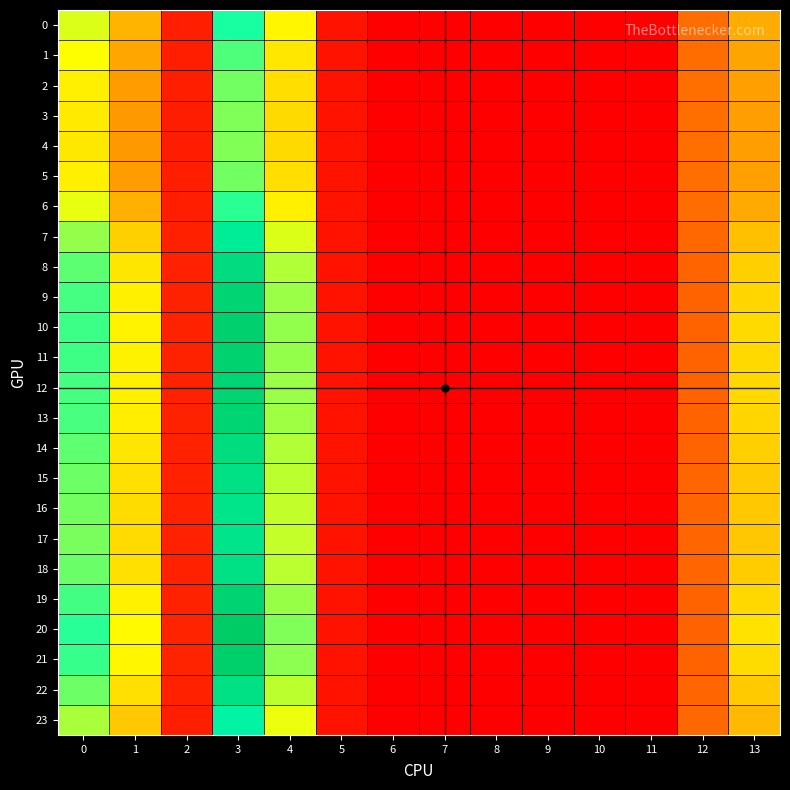

Reading left to right, transcribe all the data shown in this chart.

0: 0=22.2	1=15.8	2=3.2	3=30.1	4=20.1	5=2.0	6=0.0	7=0.0	8=0.0	9=0.0	10=0.0	11=0.0	12=10.8	13=15.2
1: 0=20.7	1=14.8	2=3.1	3=27.9	4=19.2	5=2.0	6=0.0	7=0.0	8=0.0	9=0.0	10=0.0	11=0.0	12=11.0	13=14.7
2: 0=19.8	1=14.2	2=3.1	3=26.5	4=18.6	5=2.1	6=0.0	7=0.0	8=0.0	9=0.0	10=0.0	11=0.0	12=11.0	13=14.4
3: 0=19.4	1=13.9	2=3.1	3=25.9	4=18.3	5=2.1	6=0.0	7=0.0	8=0.0	9=0.0	10=0.0	11=0.0	12=11.1	13=14.2
4: 0=19.3	1=13.9	2=3.1	3=25.8	4=18.3	5=2.1	6=0.0	7=0.0	8=0.0	9=0.0	10=0.0	11=0.0	12=11.1	13=14.2
5: 0=19.8	1=14.2	2=3.1	3=26.5	4=18.6	5=2.1	6=0.0	7=0.0	8=0.0	9=0.0	10=0.0	11=0.0	12=11.0	13=14.4
6: 0=21.7	1=15.4	2=3.2	3=29.4	4=19.8	5=2.0	6=0.0	7=0.0	8=0.0	9=0.0	10=0.0	11=0.0	12=10.8	13=15.1
7: 0=25.1	1=17.6	2=3.4	3=34.6	4=22.2	5=2.0	6=0.0	7=0.0	8=0.0	9=0.0	10=0.0	11=0.0	12=10.5	13=16.5
8: 0=27.4	1=19.1	2=3.5	3=38.1	4=24.0	5=2.0	6=0.0	7=0.0	8=0.0	9=0.0	10=0.0	11=0.0	12=10.2	13=17.6
9: 0=28.3	1=19.8	2=3.5	3=39.7	4=24.9	5=2.0	6=0.0	7=0.0	8=0.0	9=0.0	10=0.0	11=0.0	12=10.1	13=18.1
10: 0=28.7	1=20.0	2=3.6	3=40.3	4=25.2	5=2.0	6=0.0	7=0.0	8=0.0	9=0.0	10=0.0	11=0.0	12=10.1	13=18.3
11: 0=28.6	1=19.9	2=3.6	3=40.1	4=25.1	5=2.0	6=0.0	7=0.0	8=0.0	9=0.0	10=0.0	11=0.0	12=10.1	13=18.2
12: 0=28.4	1=19.8	2=3.5	3=39.7	4=24.9	5=2.0	6=0.0	7=0.0	8=0.0	9=0.0	10=0.0	11=0.0	12=10.1	13=18.1
13: 0=28.2	1=19.7	2=3.5	3=39.5	4=24.7	5=2.0	6=0.0	7=0.0	8=0.0	9=0.0	10=0.0	11=0.0	12=10.1	13=18.0
14: 0=27.3	1=19.1	2=3.5	3=38.0	4=23.9	5=2.0	6=0.0	7=0.0	8=0.0	9=0.0	10=0.0	11=0.0	12=10.2	13=17.5
15: 0=26.7	1=18.7	2=3.5	3=37.1	4=23.5	5=2.0	6=0.0	7=0.0	8=0.0	9=0.0	10=0.0	11=0.0	12=10.3	13=17.3
16: 0=26.4	1=18.5	2=3.4	3=36.6	4=23.2	5=2.0	6=0.0	7=0.0	8=0.0	9=0.0	10=0.0	11=0.0	12=10.3	13=17.1
17: 0=26.3	1=18.4	2=3.4	3=36.4	4=23.1	5=2.0	6=0.0	7=0.0	8=0.0	9=0.0	10=0.0	11=0.0	12=10.4	13=17.0
18: 0=26.8	1=18.7	2=3.5	3=37.2	4=23.5	5=2.0	6=0.0	7=0.0	8=0.0	9=0.0	10=0.0	11=0.0	12=10.3	13=17.3
19: 0=28.4	1=19.8	2=3.5	3=39.8	4=25.0	5=2.0	6=0.0	7=0.0	8=0.0	9=0.0	10=0.0	11=0.0	12=10.1	13=18.1
20: 0=29.5	1=20.5	2=3.6	3=41.5	4=26.0	5=2.0	6=0.0	7=0.0	8=0.0	9=0.0	10=0.0	11=0.0	12=10.0	13=18.9
21: 0=28.9	1=20.1	2=3.6	3=40.6	4=25.4	5=2.0	6=0.0	7=0.0	8=0.0	9=0.0	10=0.0	11=0.0	12=10.1	13=18.5
22: 0=26.8	1=18.7	2=3.5	3=37.2	4=23.5	5=2.0	6=0.0	7=0.0	8=0.0	9=0.0	10=0.0	11=0.0	12=10.3	13=17.3
23: 0=24.2	1=17.1	2=3.3	3=33.2	4=21.6	5=2.0	6=0.0	7=0.0	8=0.0	9=0.0	10=0.0	11=0.0	12=10.6	13=16.1